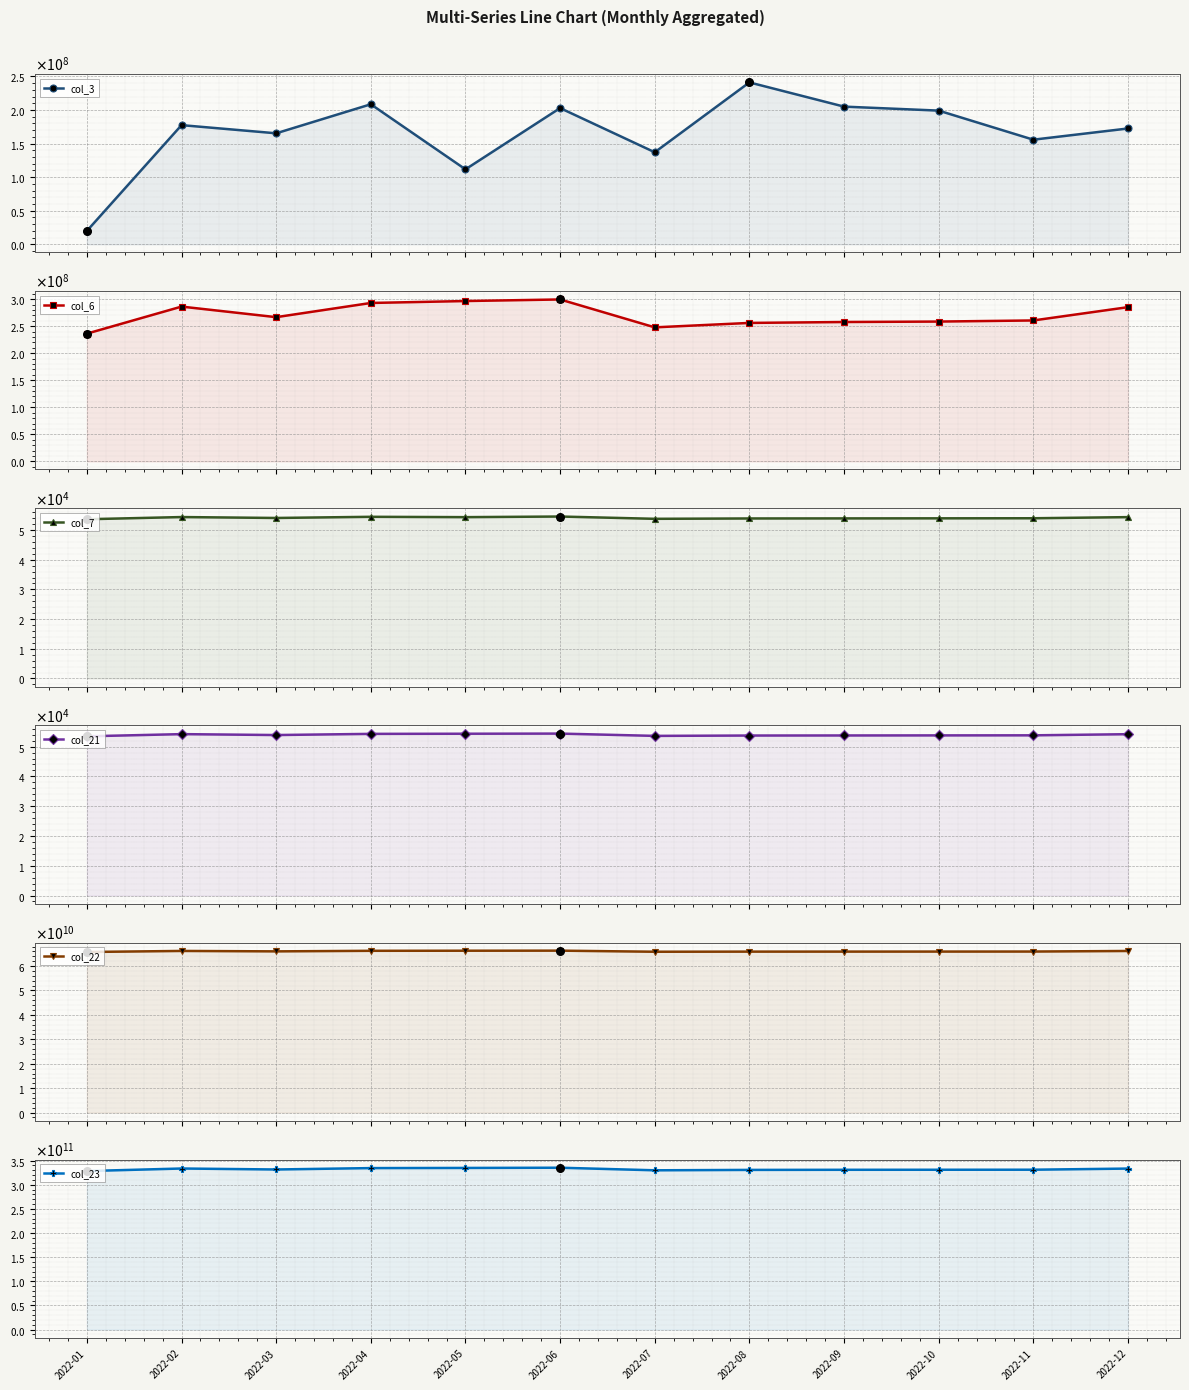

What is the total value across all series at 2022-06?

402004855043